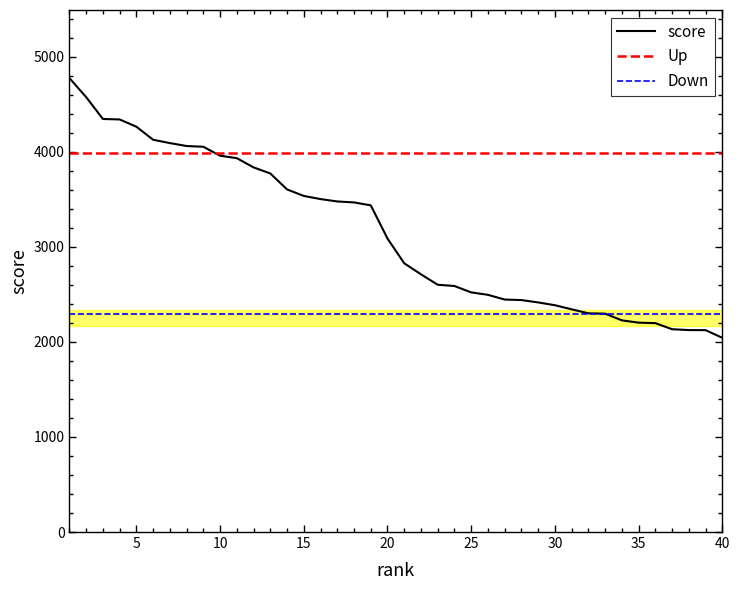

What is the maximum value for score?

4773.8